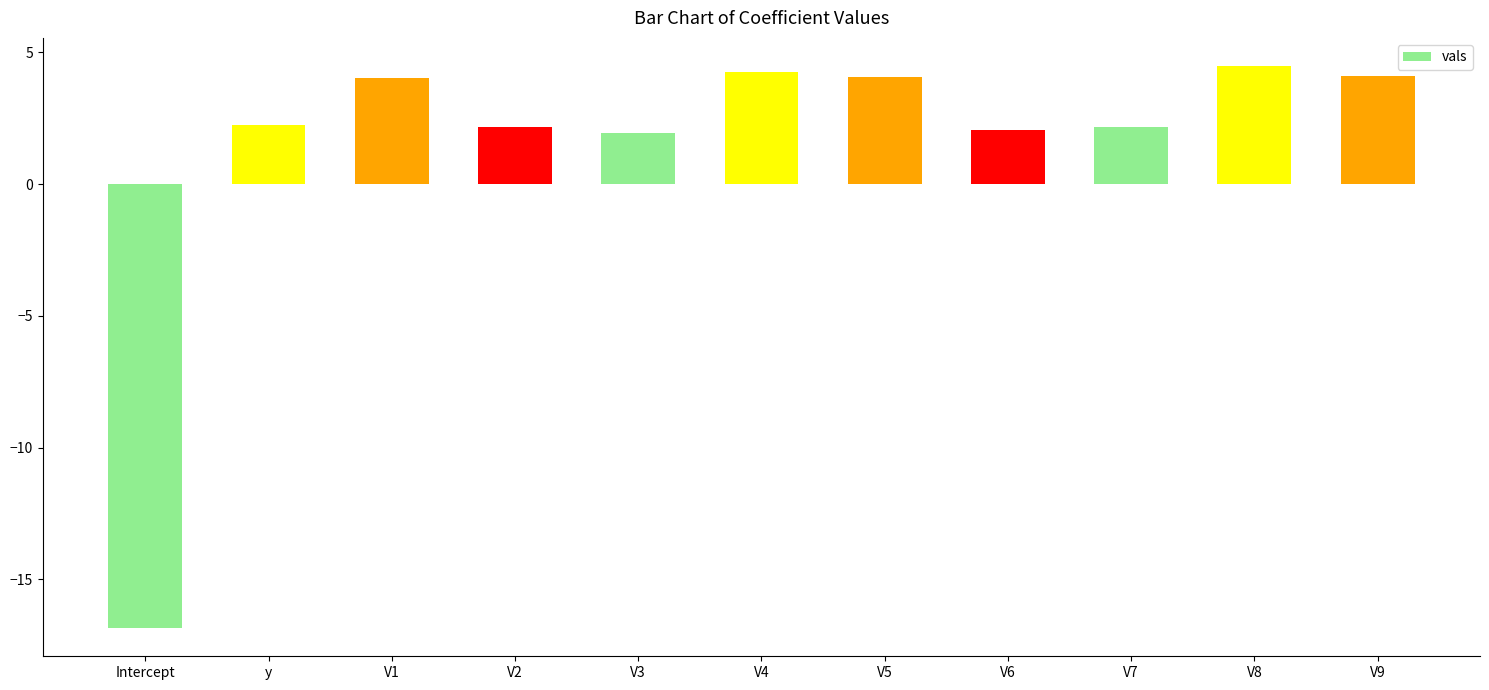

The chart shows a value of 2.0 at V3. True or false?

True